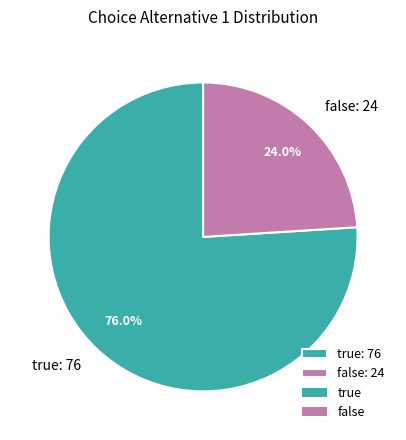

Which category has the smallest portion of the pie?

false